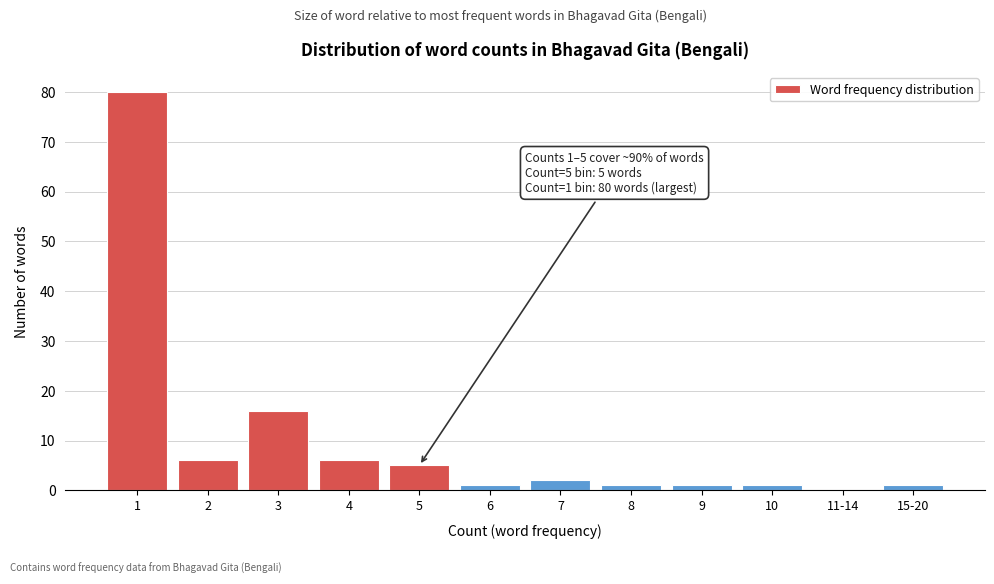

Reading right to left, list all the values displayed in this chart.

15-20=1	11-14=0	10=1	9=1	8=1	7=2	6=1	5=5	4=6	3=16	2=6	1=80